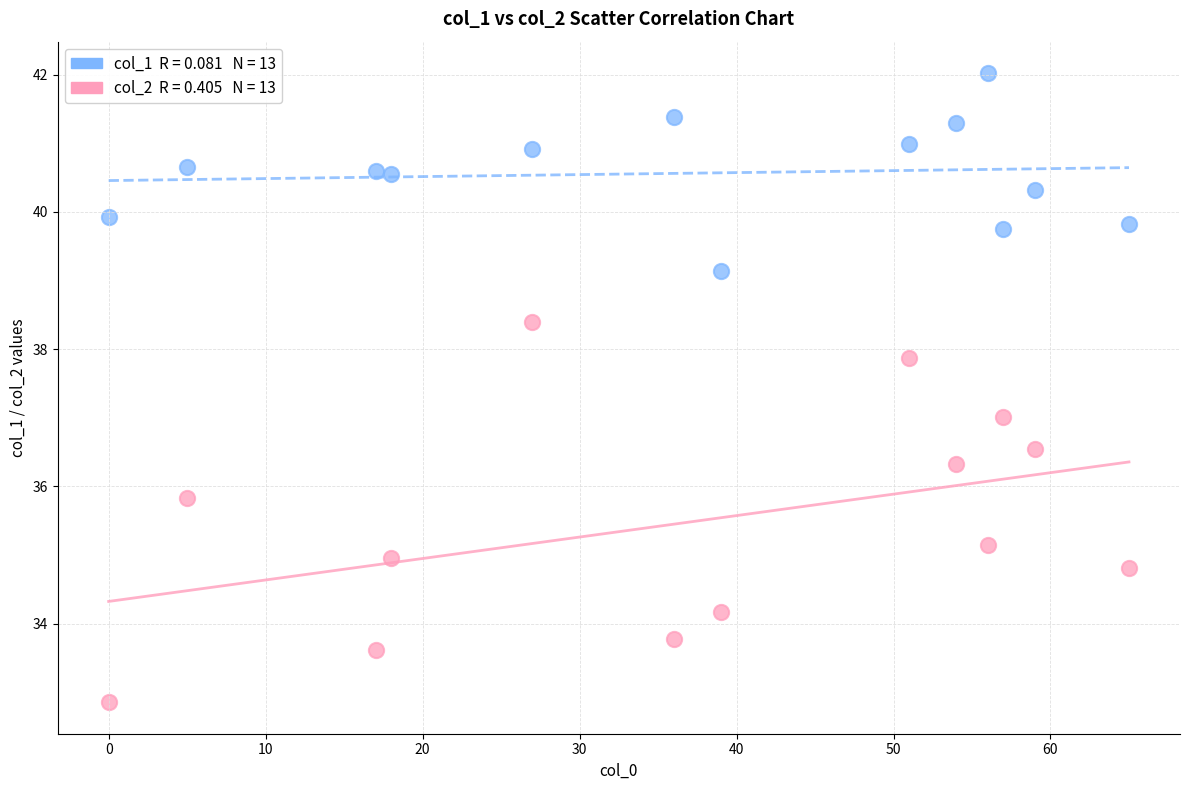

Across all data points, what is the range of X values (max minus min)?

65.0